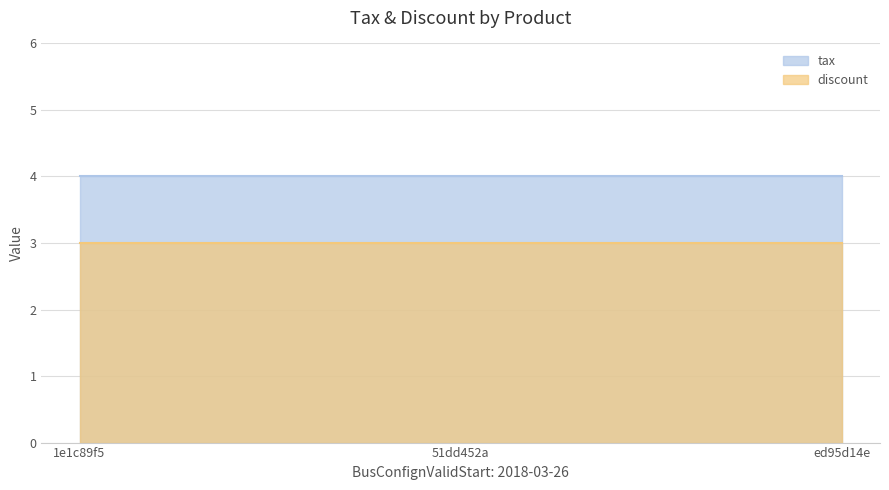

Reading right to left, list all the values displayed in this chart.

tax: 4	4	4
discount: 3	3	3